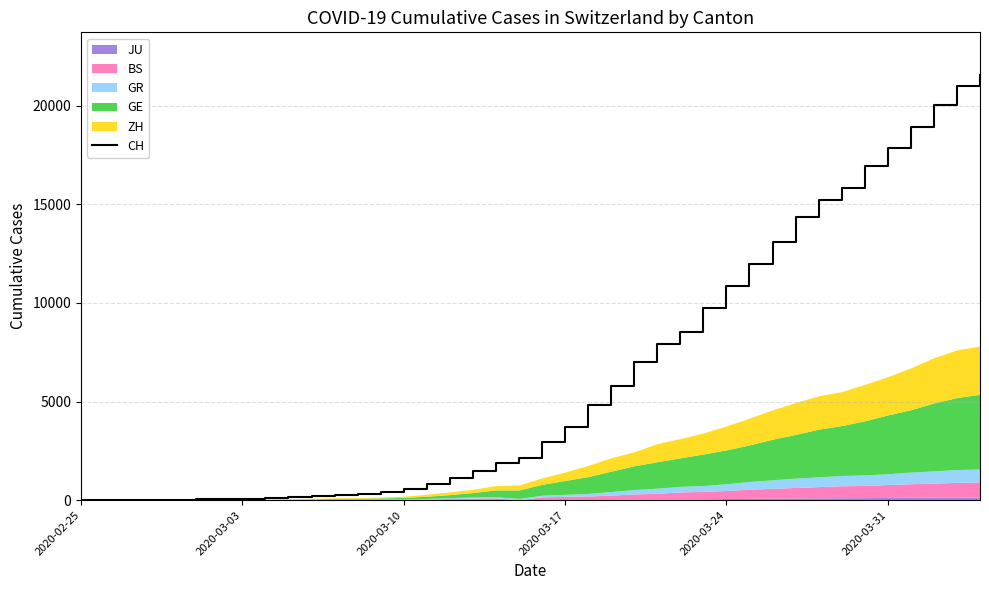

True or false: there are more than 0 points higher than both neighbors.

False